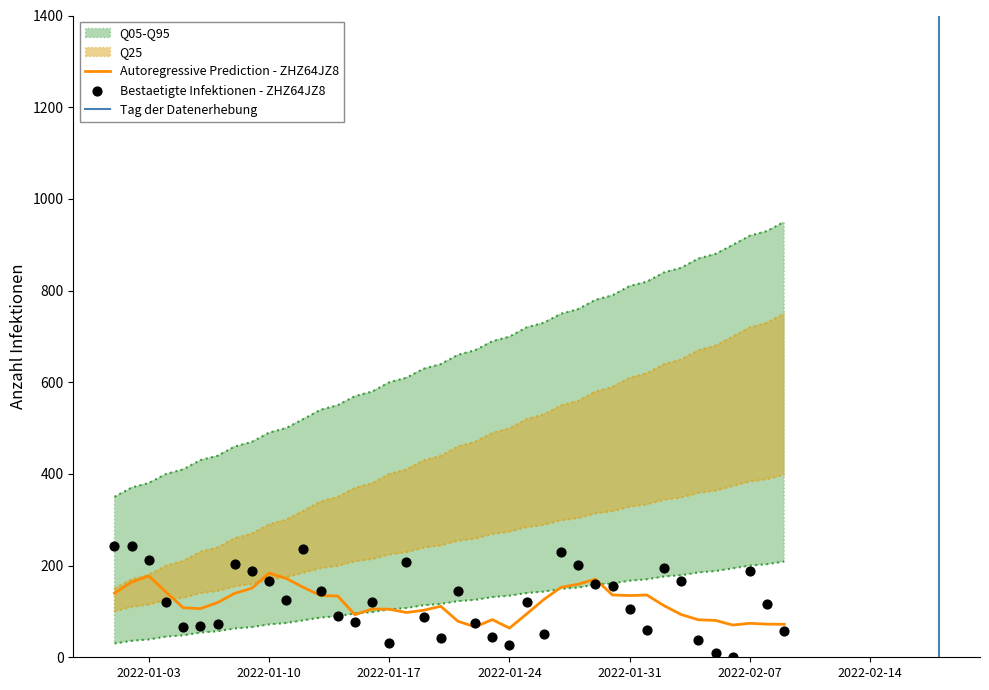

What is the minimum value for Autoregressive Prediction - ZHZ64JZ8?

63.6